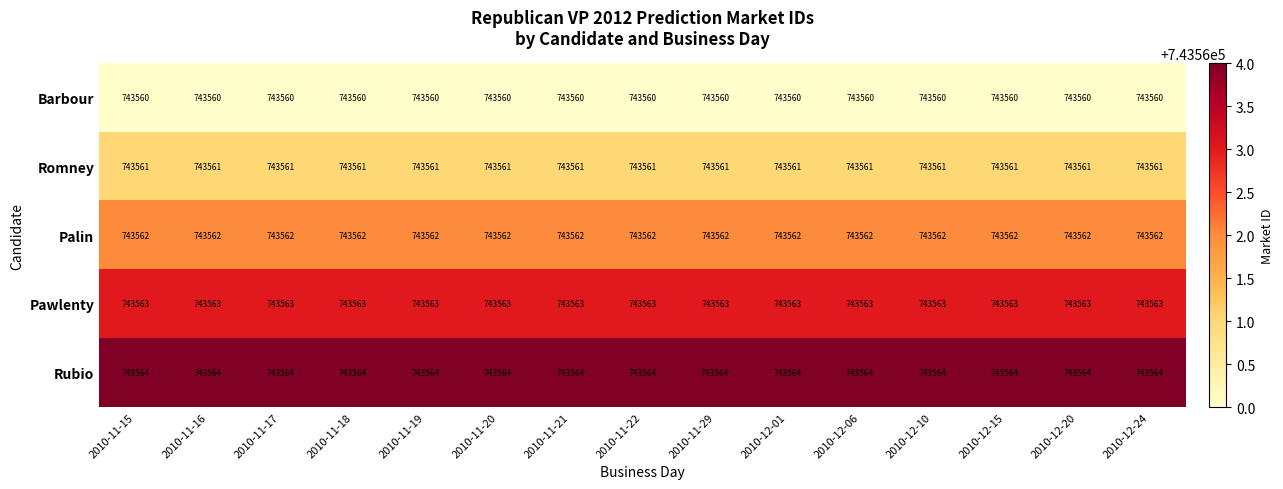

What is the total value across all series at 2010-11-21?

3717810